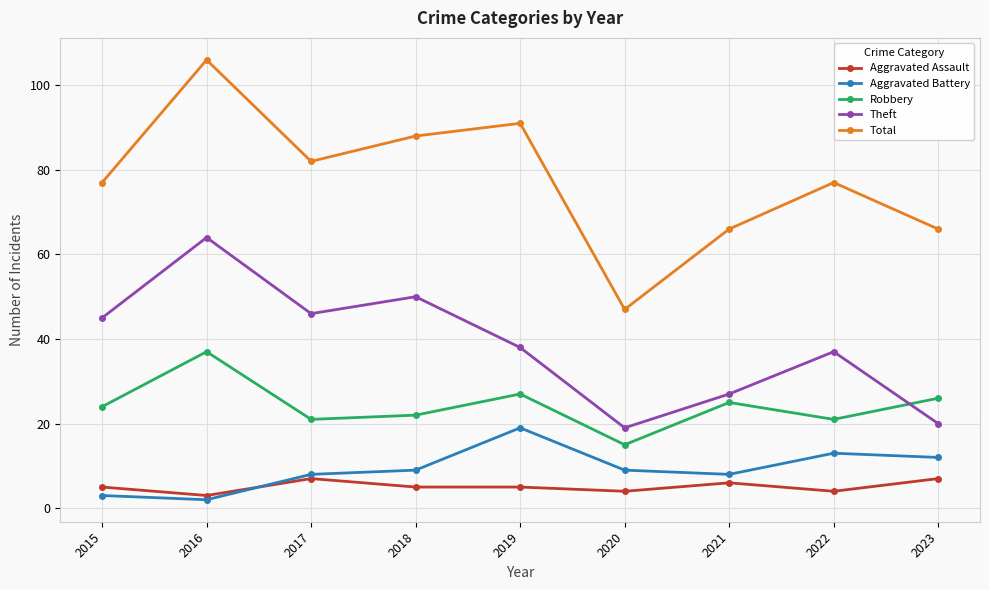

How many series are shown in this chart?

5